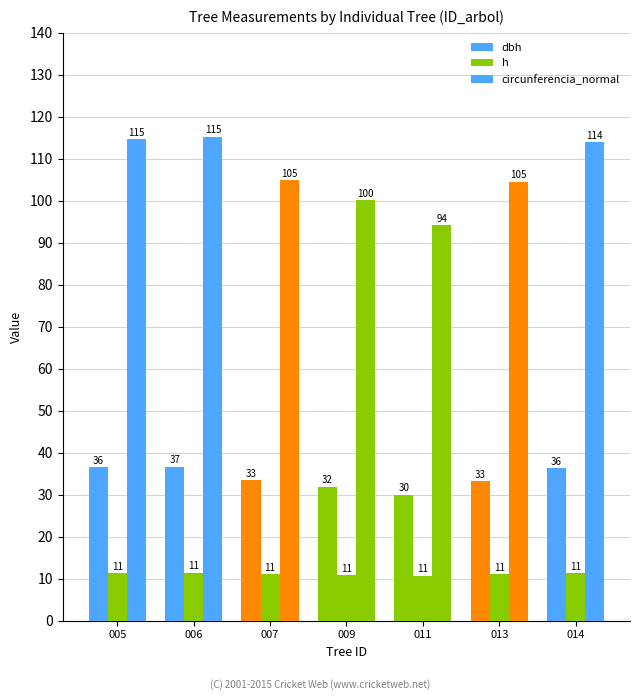

How many bars are there in total?

21